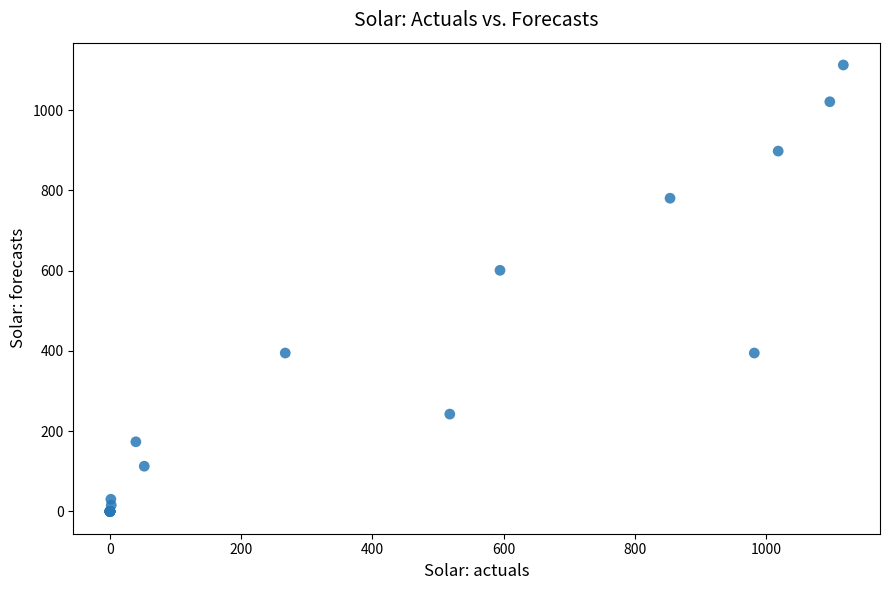

What Y value in the scatter plot is closest to 556?

600.8